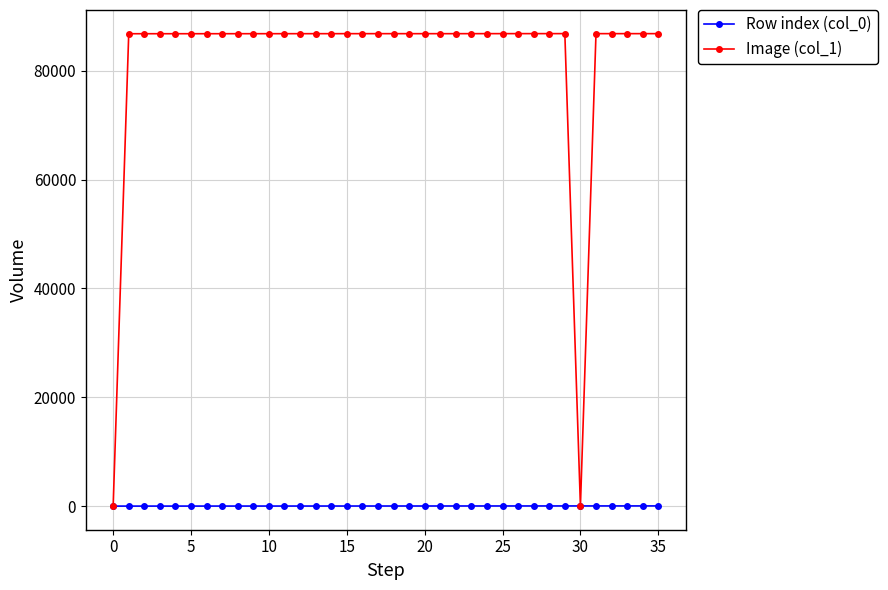

How many lines are shown in the chart?

2